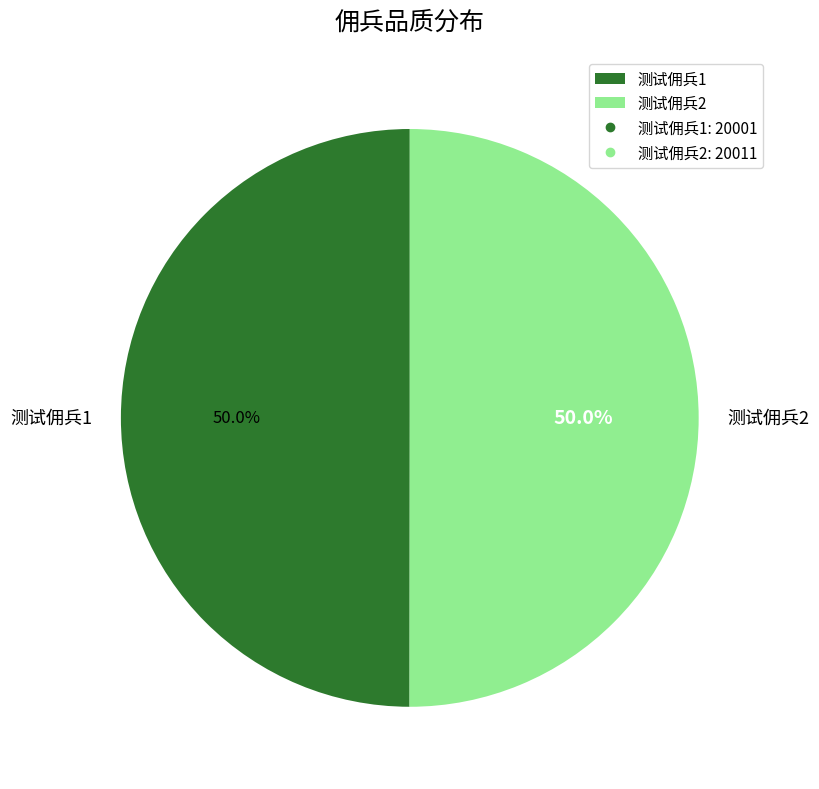

What is the total percentage of 测试佣兵2 and 测试佣兵1?

100.0%